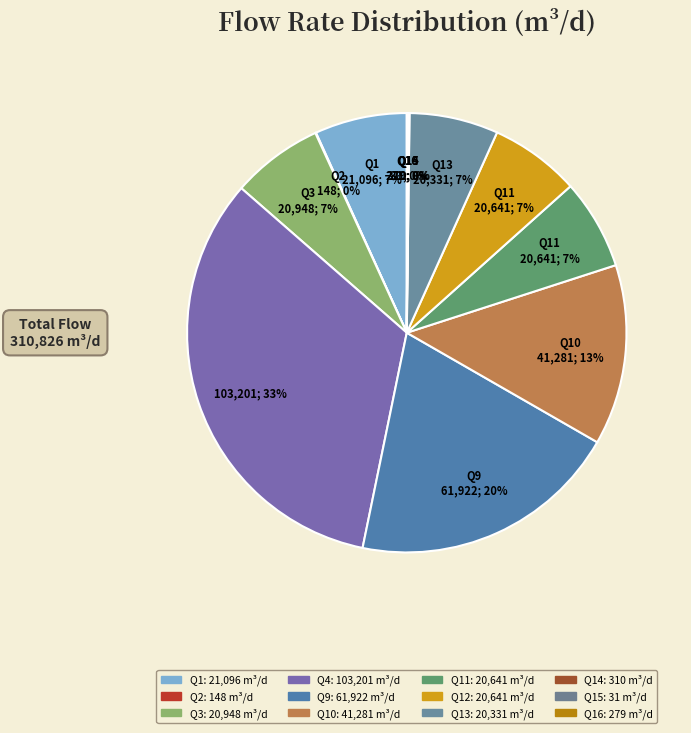

Which category has the biggest portion of the pie?

Q4